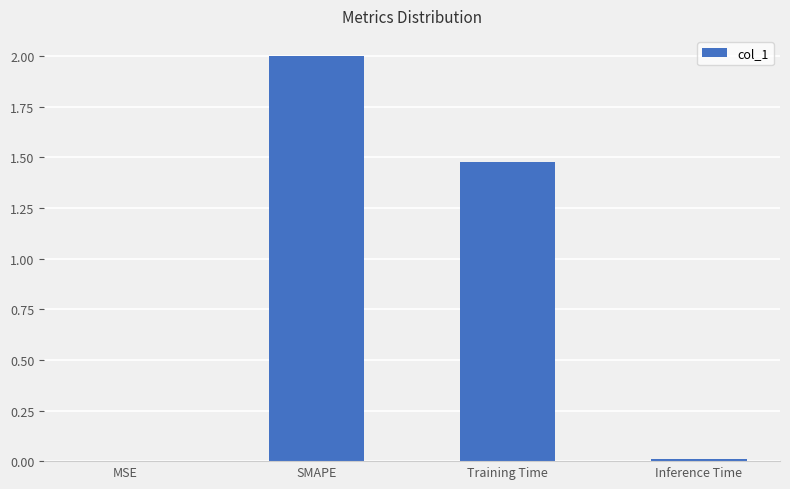

At which category does the chart reach its peak across all series?

SMAPE